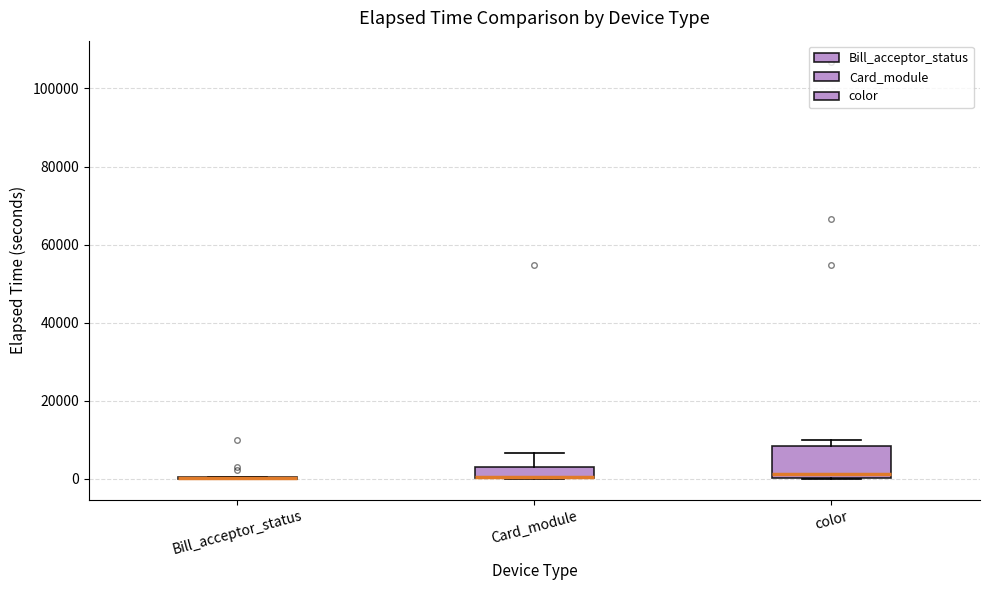

Which box is the tallest, from its lower edge to its upper edge?

color